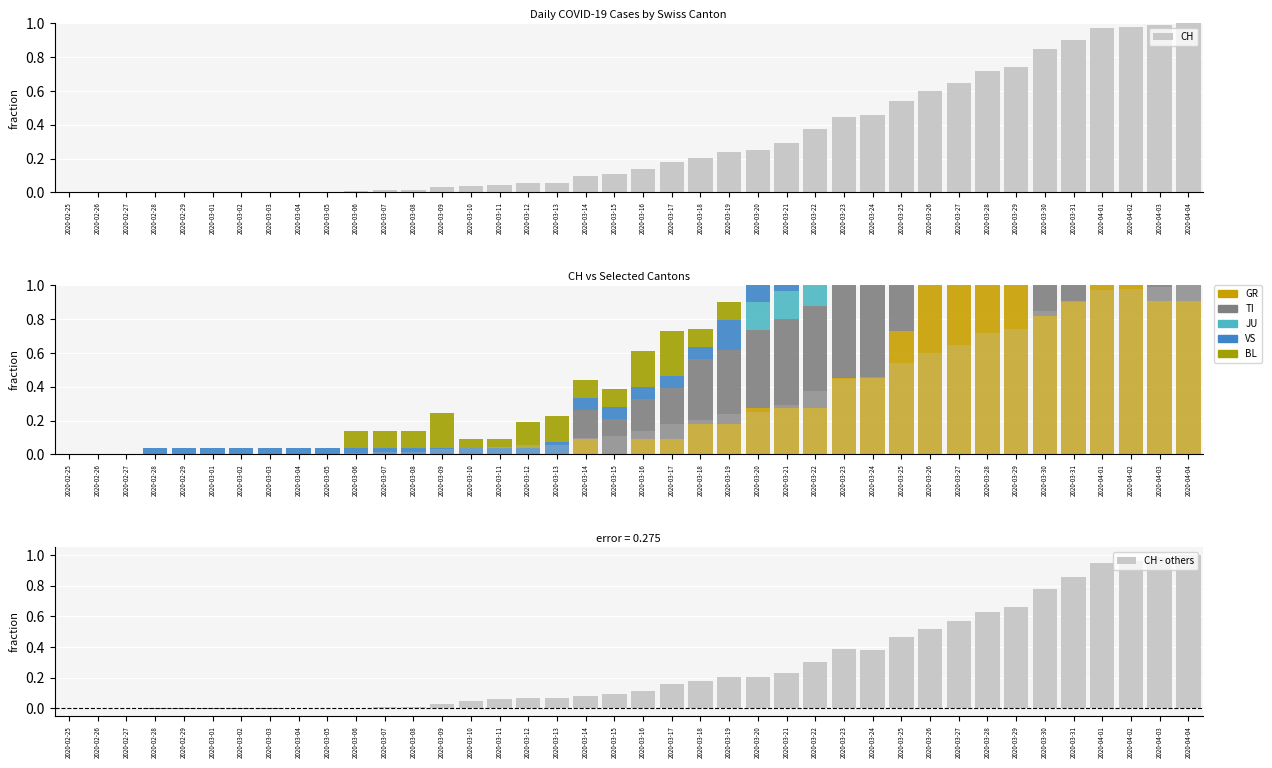

What is the label of the 8th bar from the right?

2020-03-28